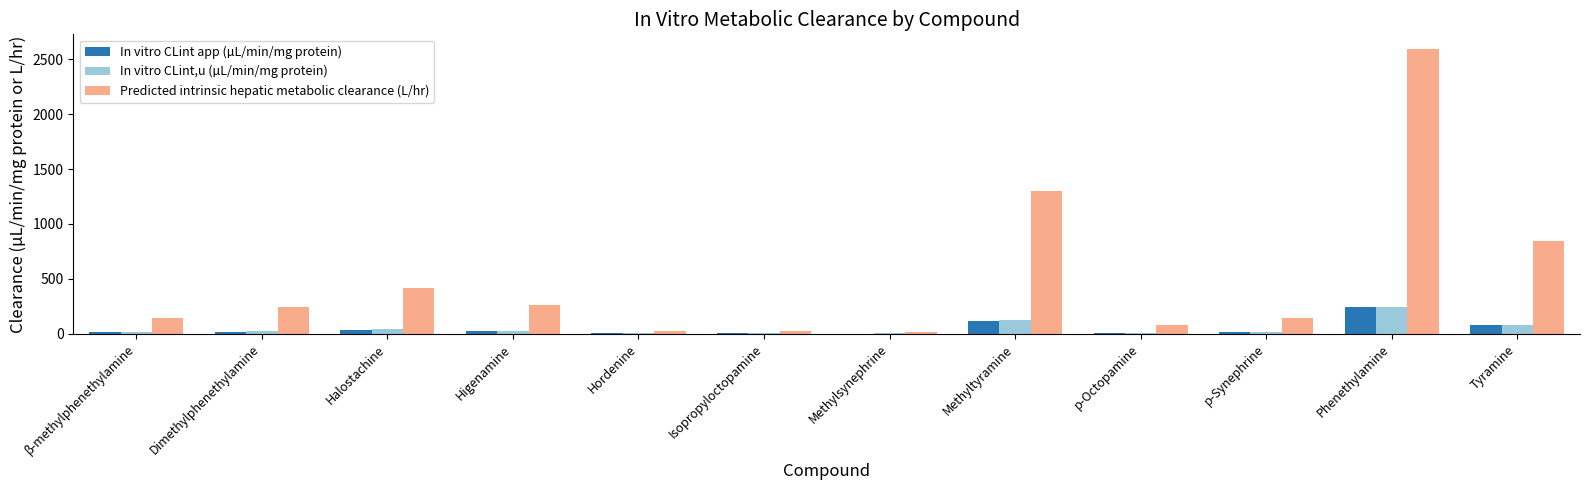

Between β-methylphenethylamine and Halostachine, which series saw the biggest shift?

Predicted intrinsic hepatic metabolic clearance (L/hr)